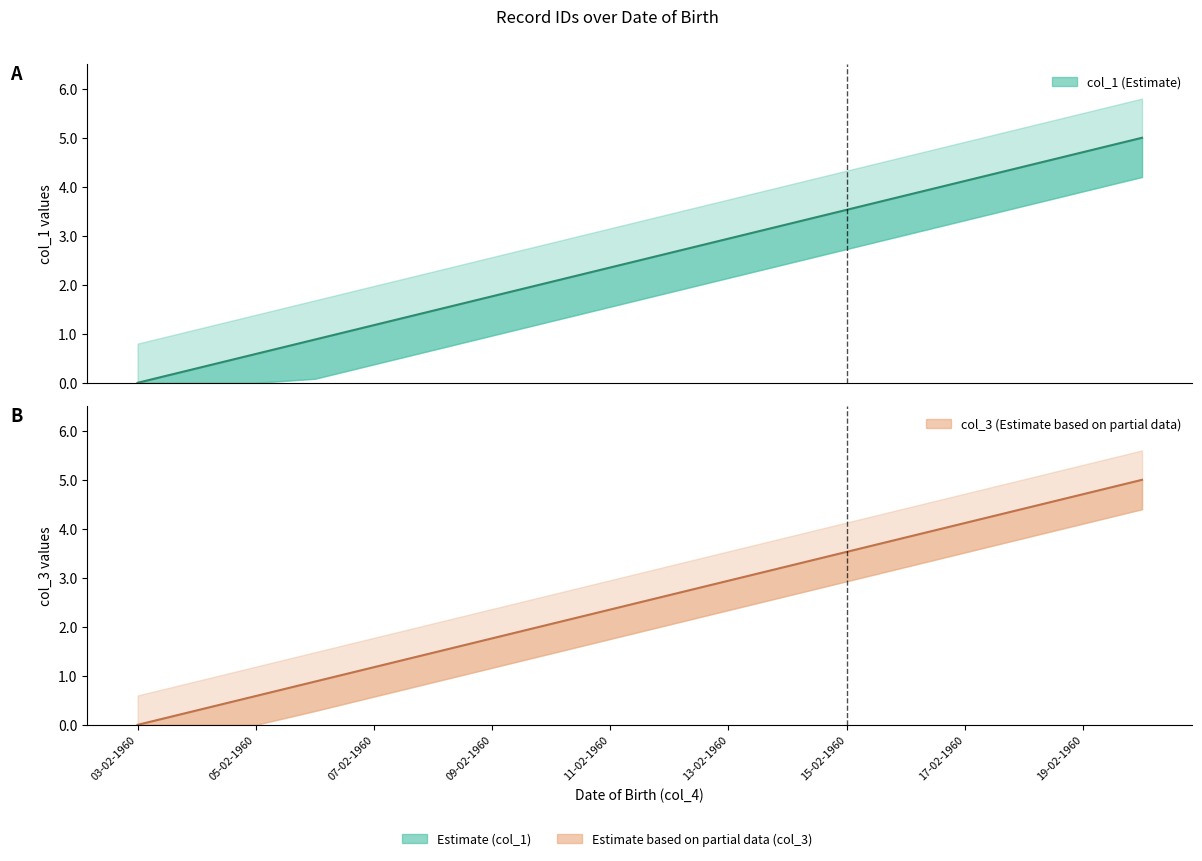

At which category does the chart reach its peak across all series?

20-02-1960